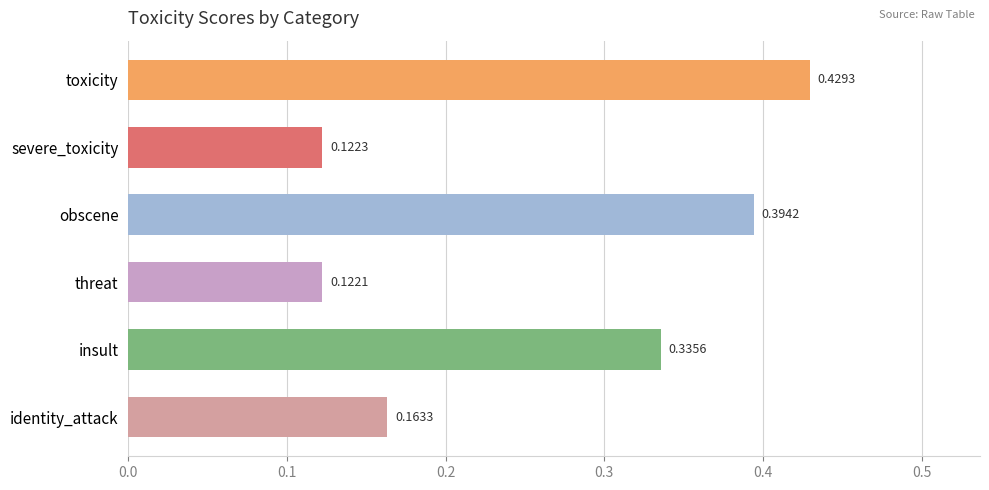

List the labels in order of value, largest first.

toxicity, obscene, insult, identity_attack, severe_toxicity, threat